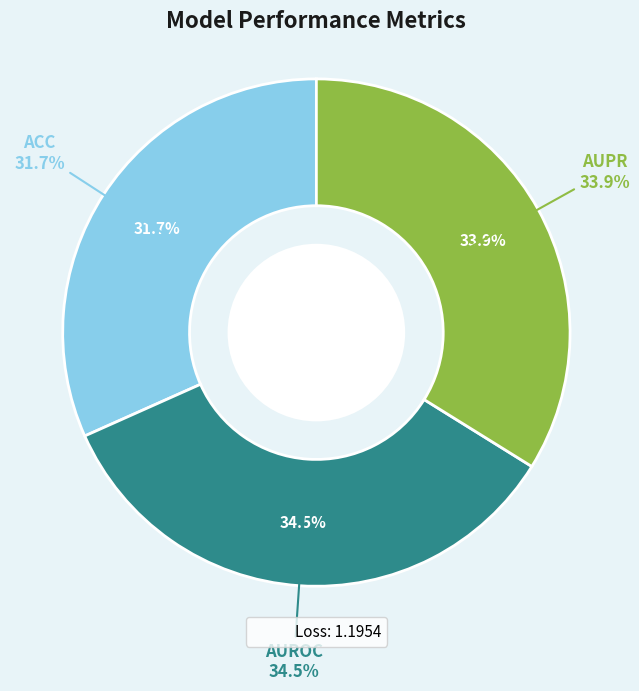

Is there any slice that represents more than half of the pie?

No